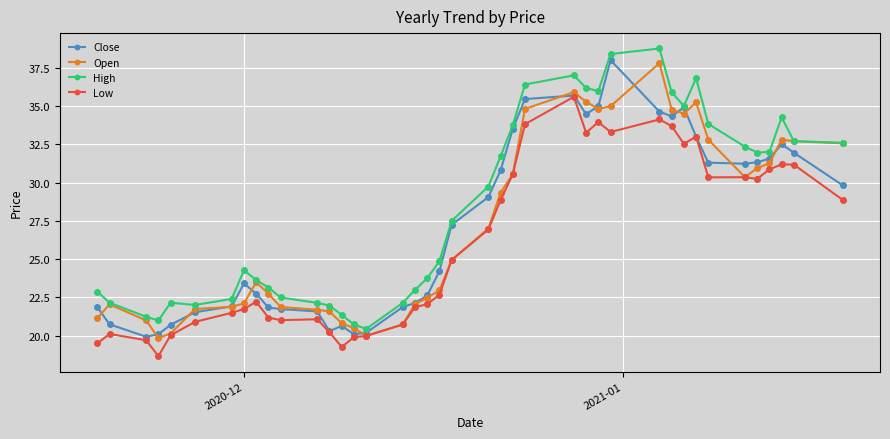

Which series has the largest total across all categories?

High